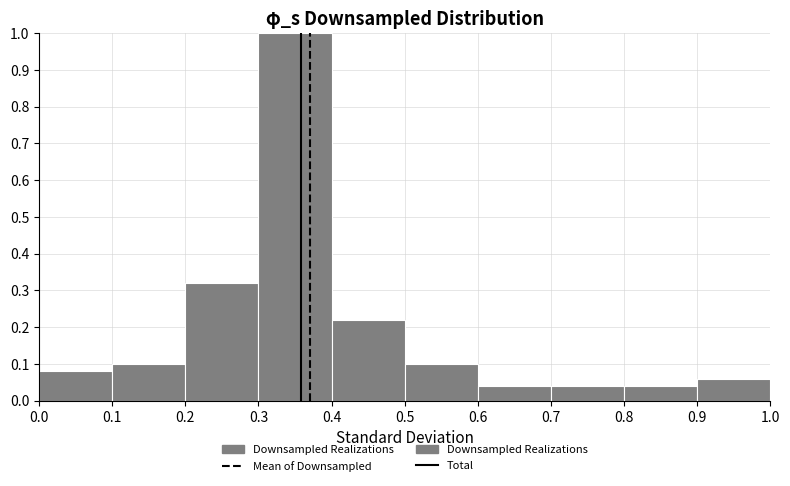

Which range on the x-axis has the tallest bar?

0.3 to 0.4